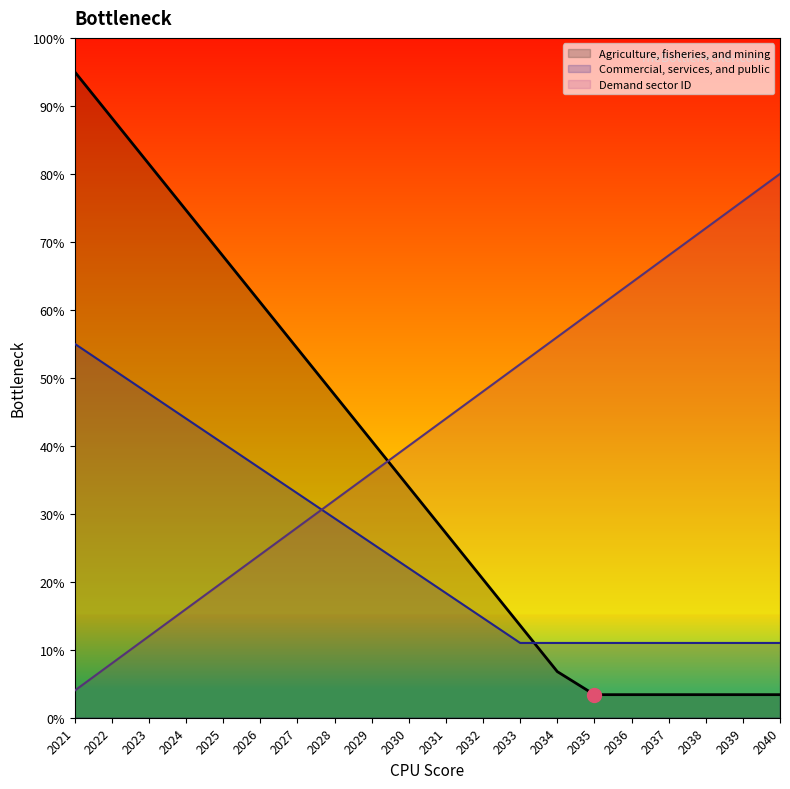

Rank the categories by Commercial, services, and public value from highest to lowest.

2021, 2022, 2023, 2024, 2025, 2026, 2027, 2028, 2029, 2030, 2031, 2032, 2033, 2034, 2035, 2036, 2037, 2038, 2039, 2040